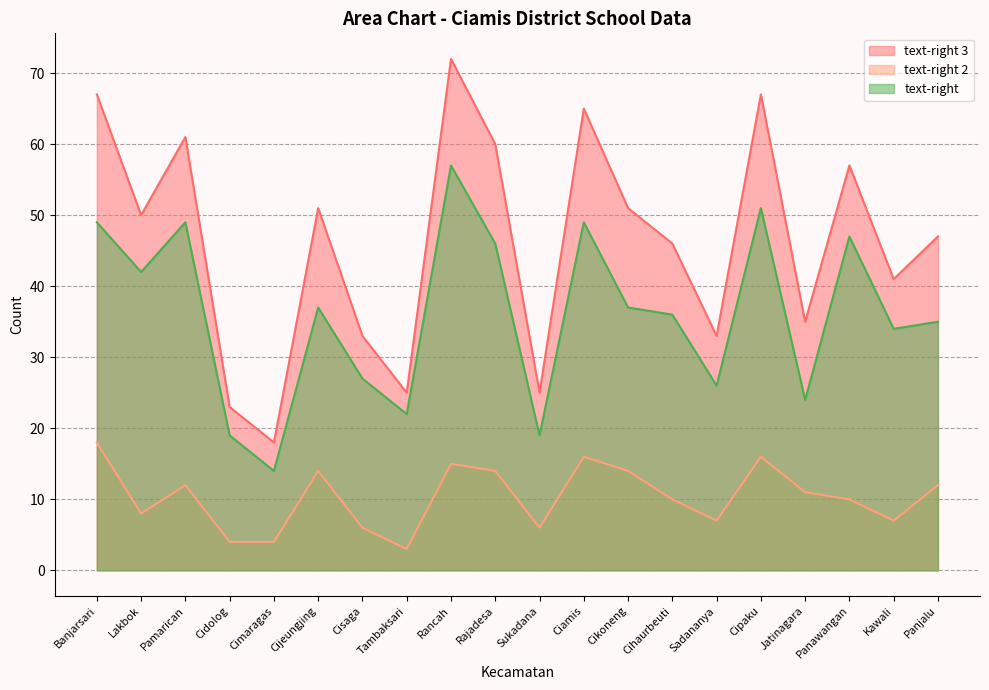

How many values in the text-right 2 series are below 11?

10